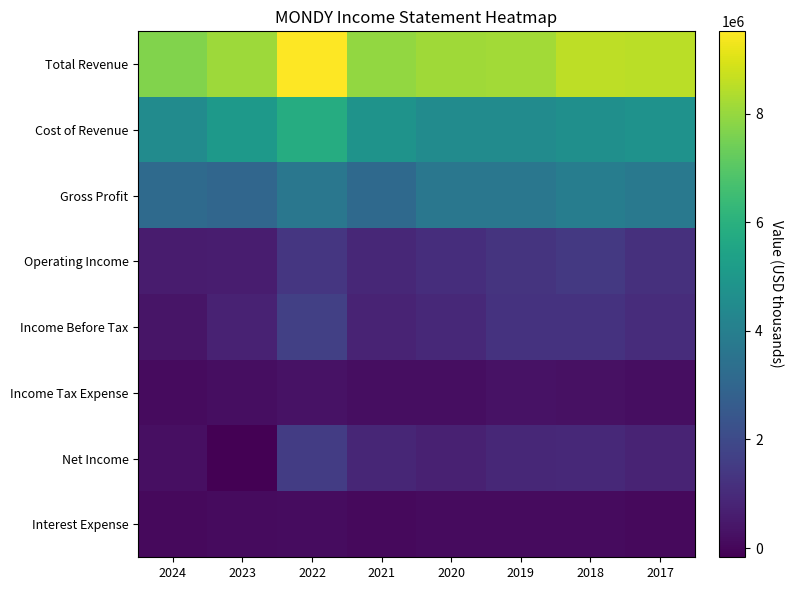

What is the total value across all series at 2023?

17684300